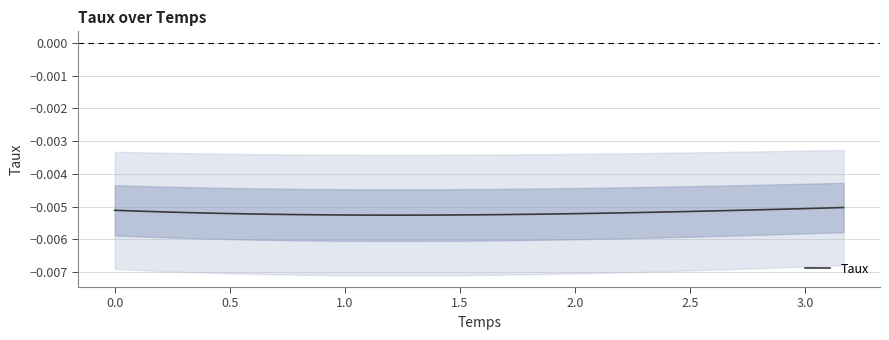

True or false: the data has more than 0 interior local peaks.

False